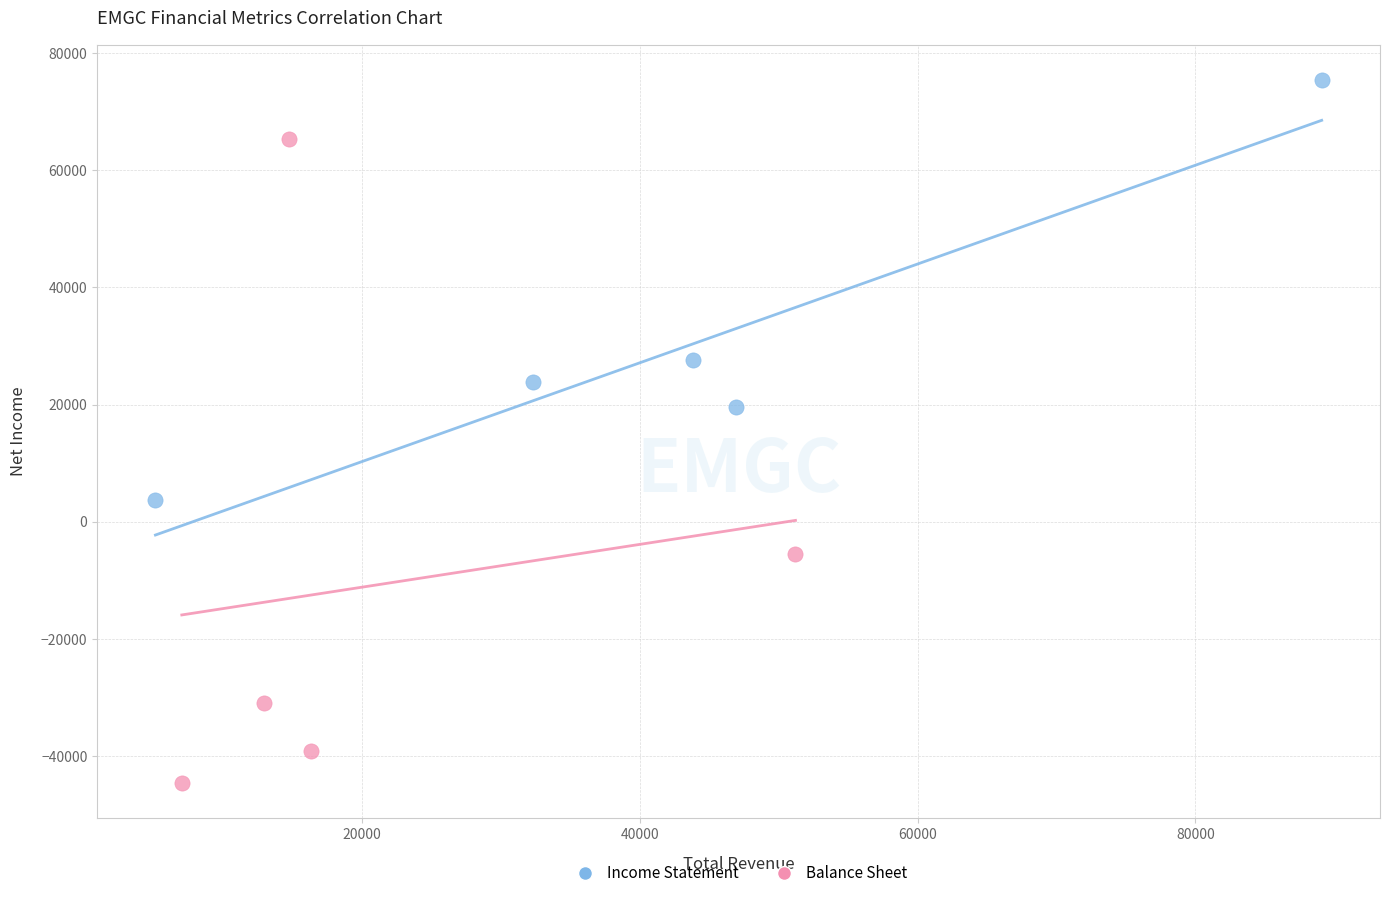

Which series has the largest Y range (max minus min)?

Balance Sheet